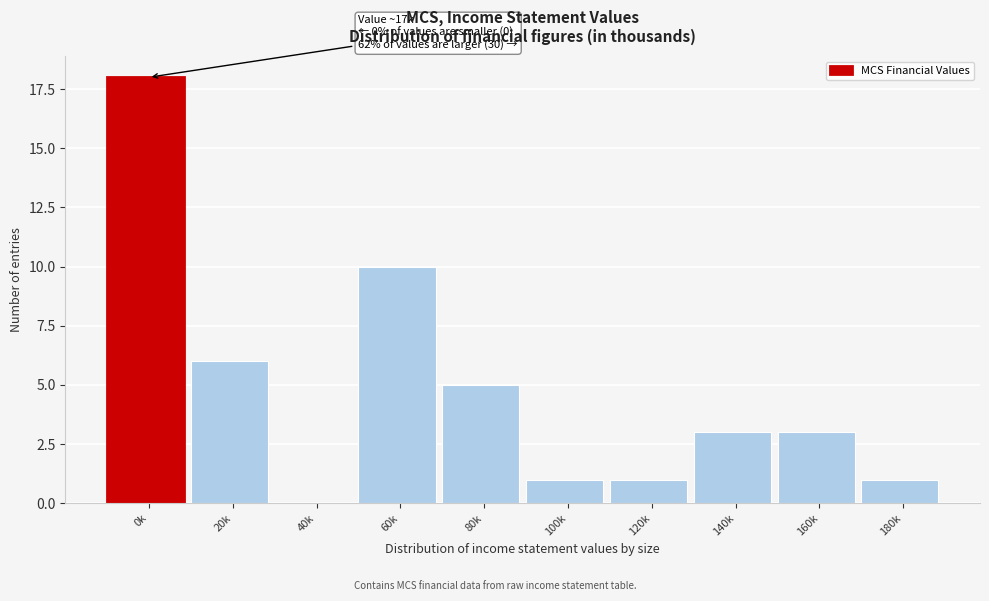

Reading left to right, what are all the values shown in this chart?

0k=18	20k=6	40k=0	60k=10	80k=5	100k=1	120k=1	140k=3	160k=3	180k=1